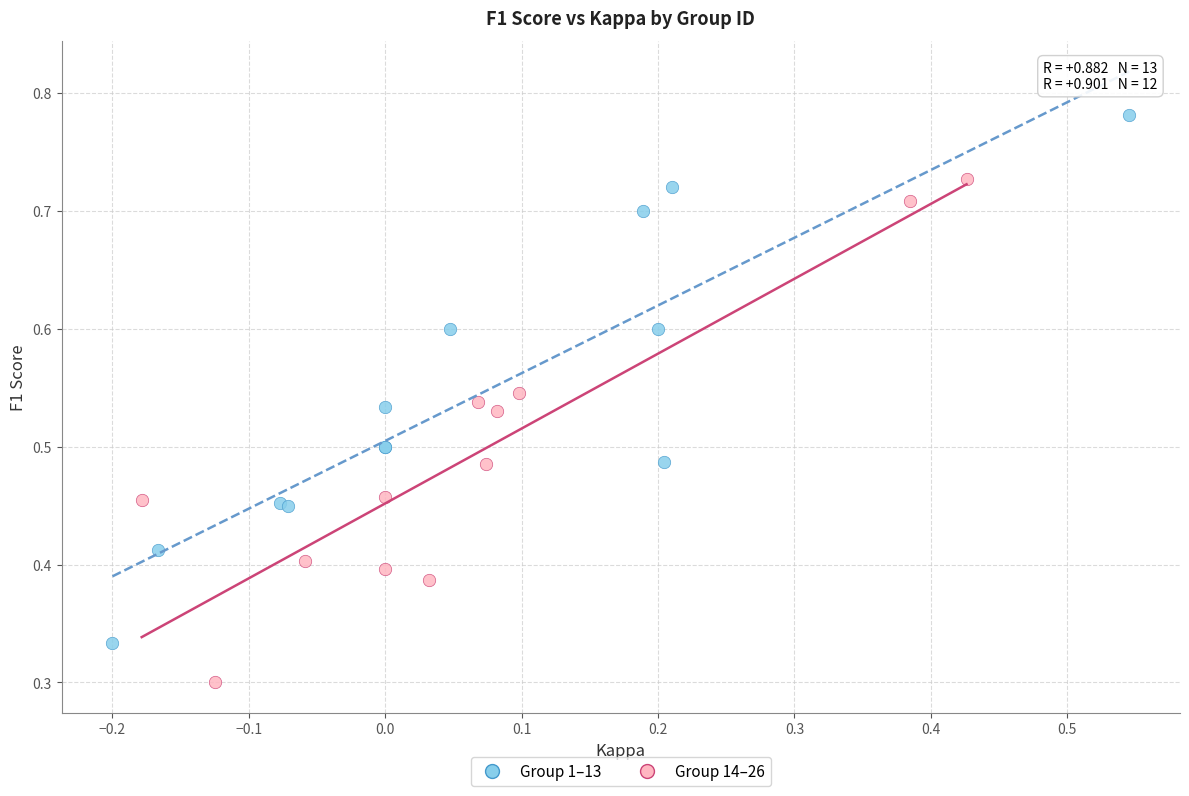

Which series contains the highest Y value?

Group 1–13